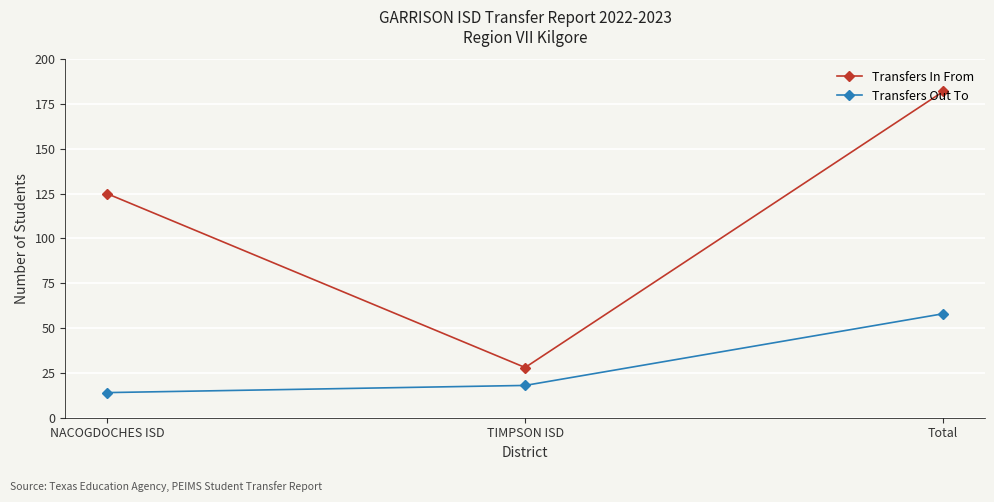

What is the sum of the Transfers Out To values at Total and NACOGDOCHES ISD?

72